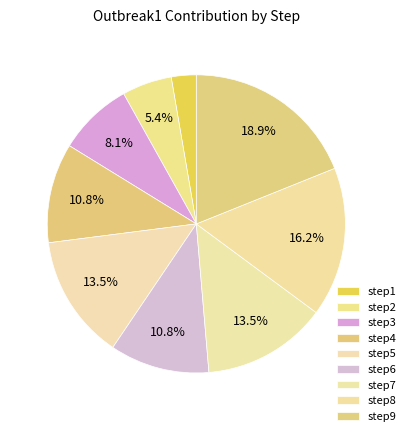

How many slices are in this pie chart?

9